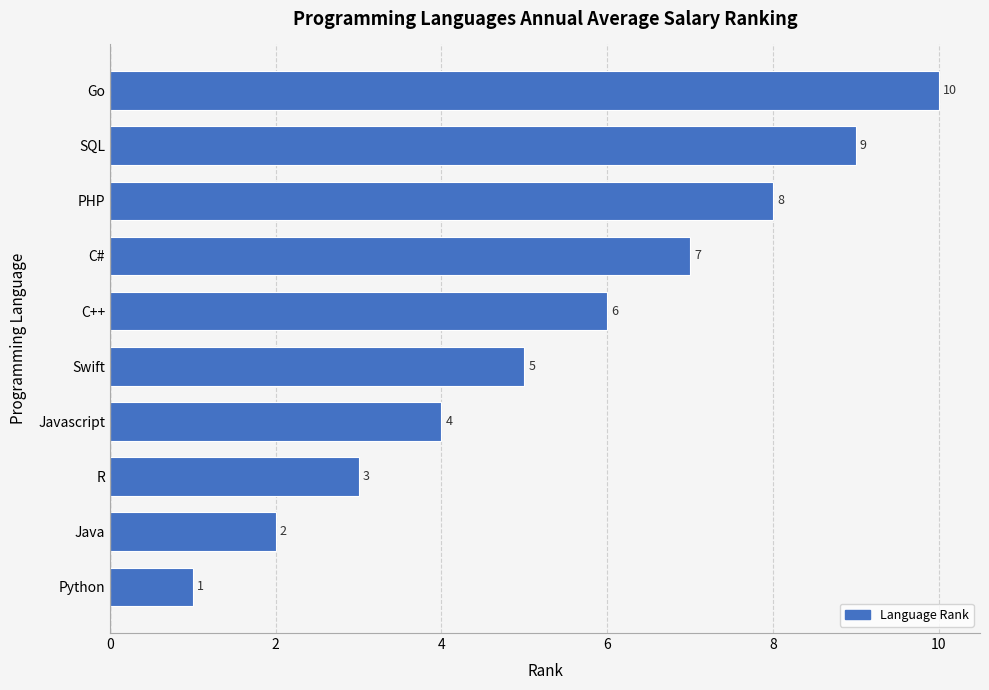

Rank the categories by value from lowest to highest.

Python, Java, R, Javascript, Swift, C++, C#, PHP, SQL, Go